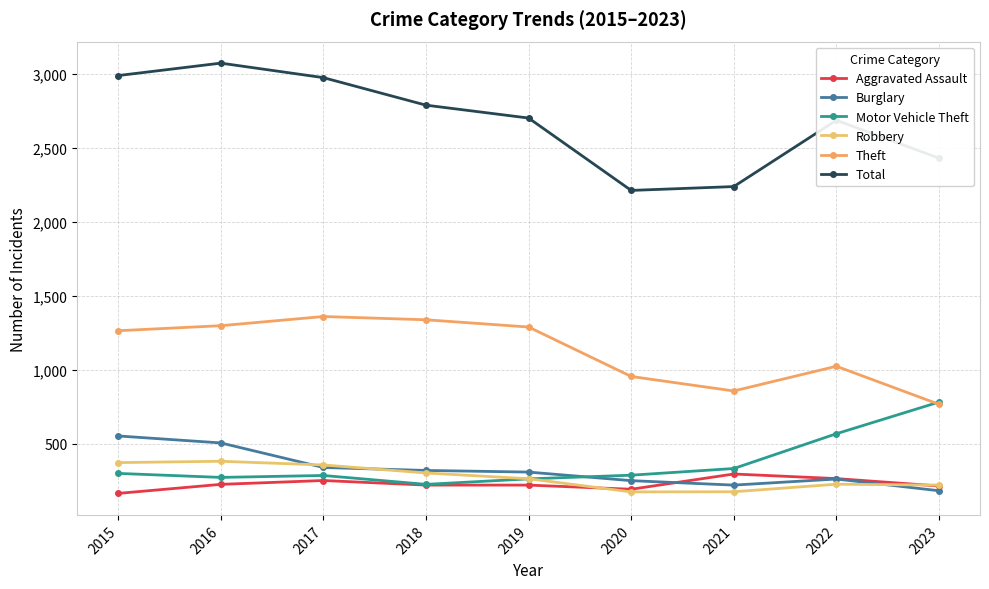

Reading left to right, list all the values displayed in this chart.

Aggravated Assault: 2015=164	2016=225	2017=251	2018=220	2019=220	2020=192	2021=295	2022=264	2023=214
Burglary: 2015=552	2016=505	2017=339	2018=319	2019=308	2020=250	2021=220	2022=261	2023=182
Motor Vehicle Theft: 2015=299	2016=272	2017=285	2018=225	2019=262	2020=287	2021=332	2022=567	2023=781
Robbery: 2015=372	2016=381	2017=356	2018=302	2019=263	2020=174	2021=175	2022=226	2023=220
Theft: 2015=1263	2016=1297	2017=1359	2018=1337	2019=1288	2020=954	2021=856	2022=1023	2023=766
Total: 2015=2987	2016=3071	2017=2973	2018=2787	2019=2700	2020=2211	2021=2237	2022=2685	2023=2429